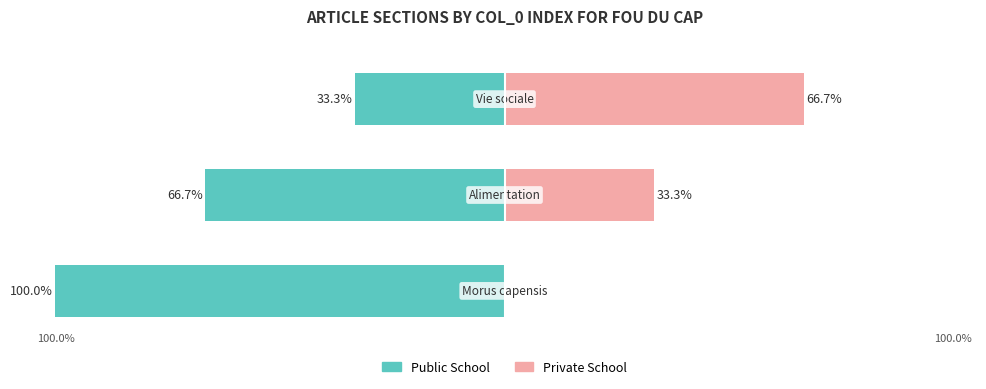

What is the difference between the maximum and minimum values in the Public School series?

66.7